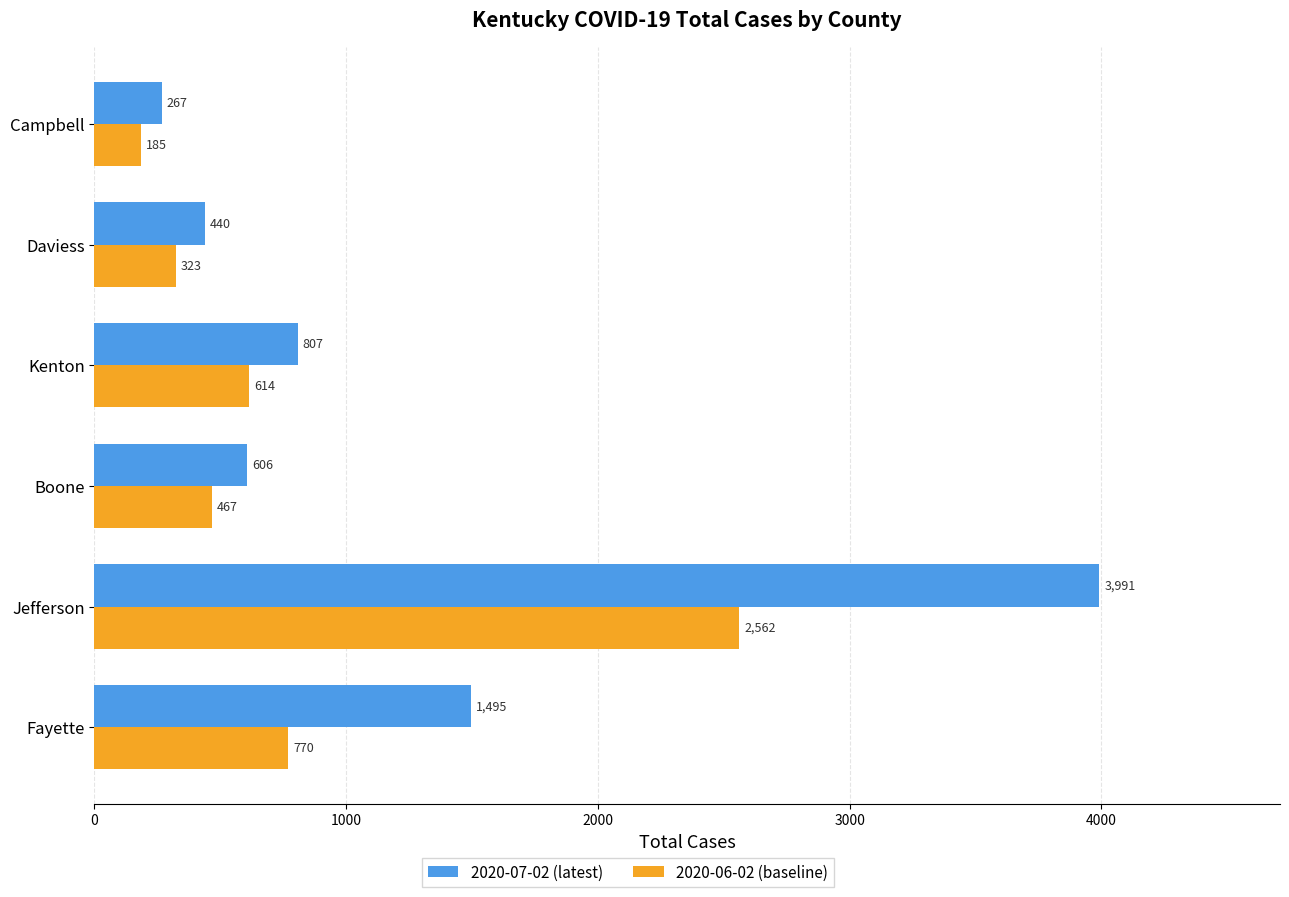

True or false: 2020-07-02 (latest) has a value of 3991 at Jefferson.

True